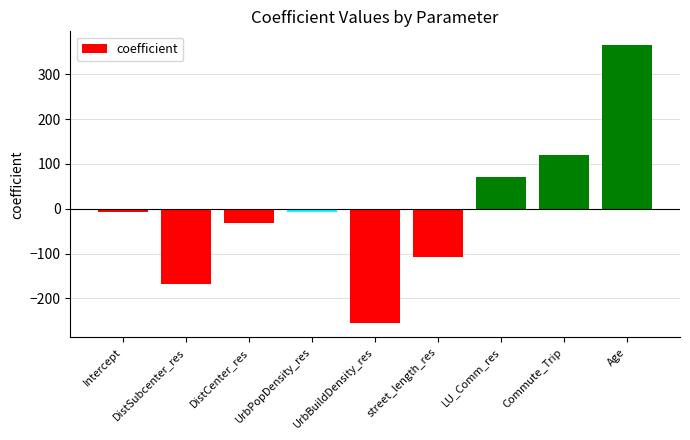

What is the maximum value shown in the chart?

365.2